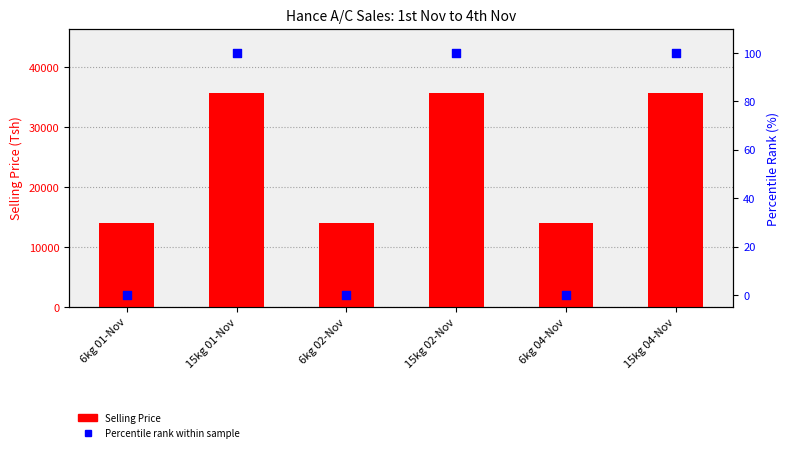

Which series reaches the minimum Y coordinate?

Percentile rank within sample